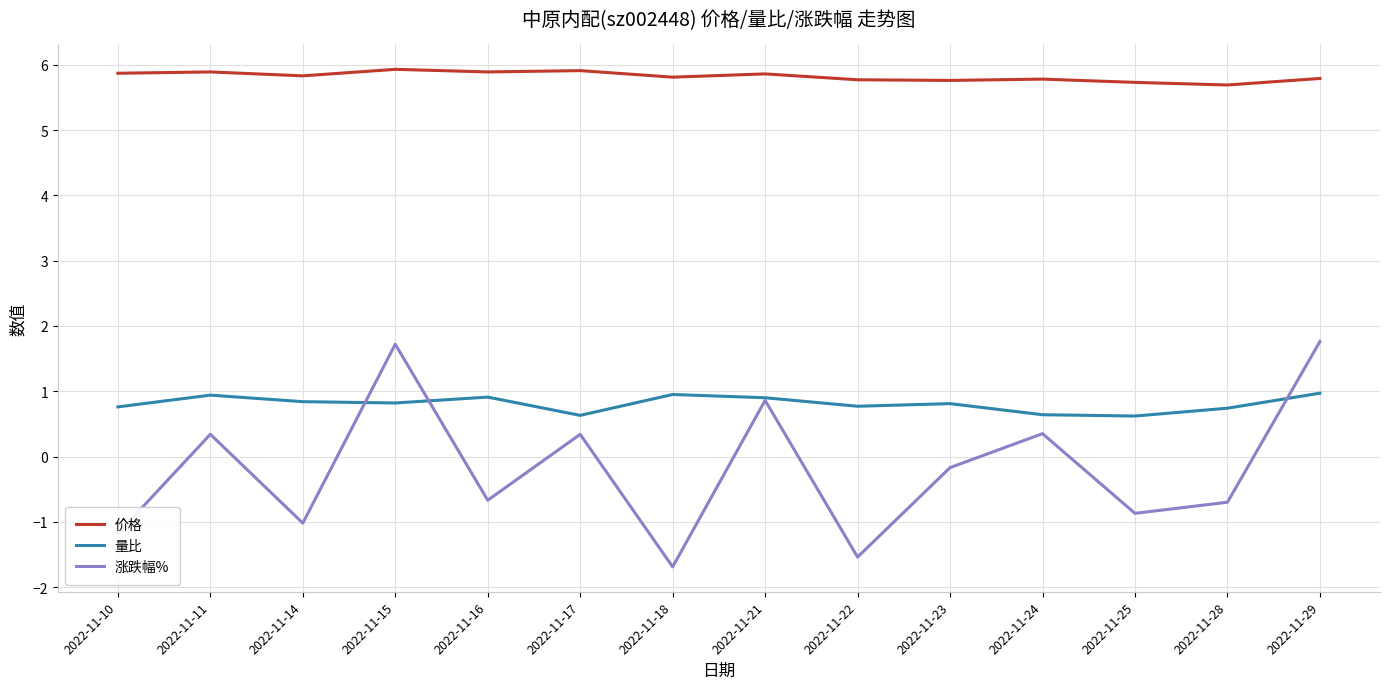

What is the spread (max minus min) of values at 2022-11-28?

6.4